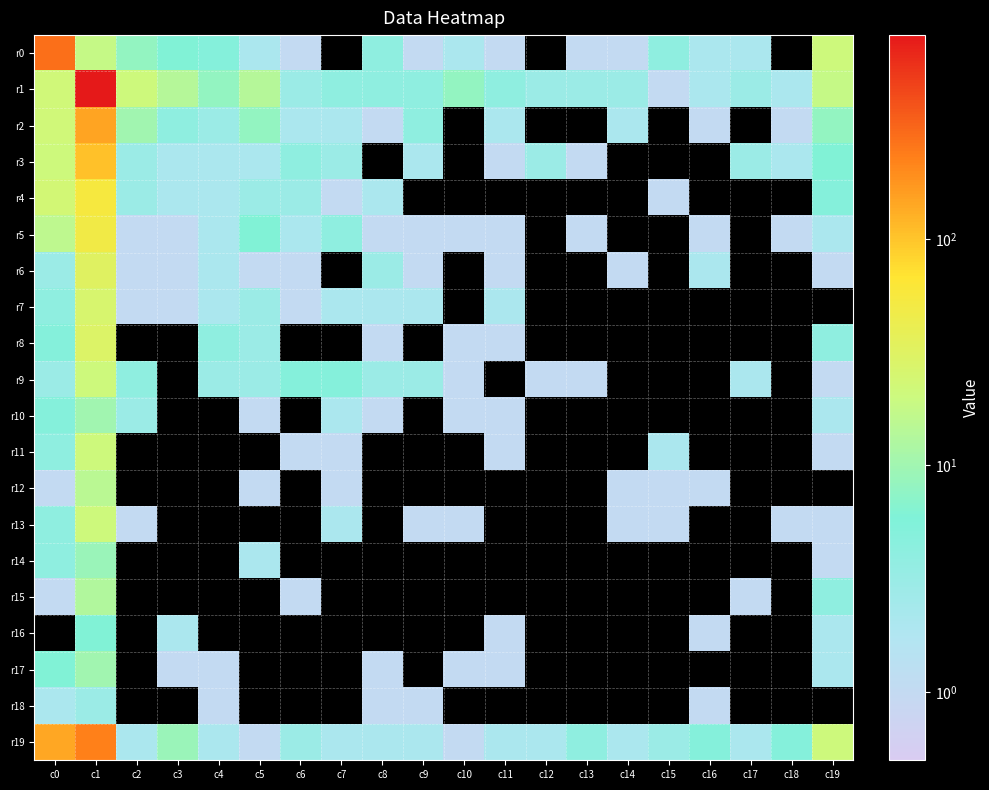

Between c4 and c19, which is larger?

c19